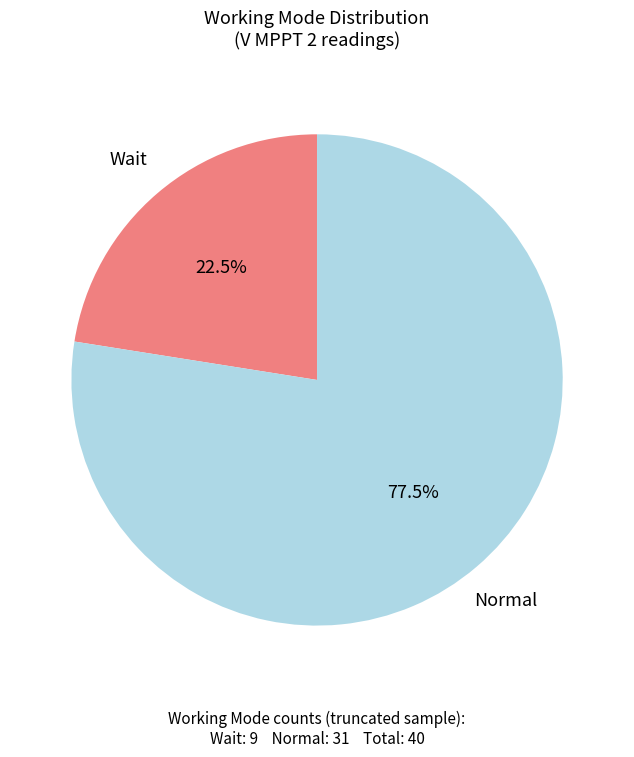

Does any single category account for the majority?

Yes